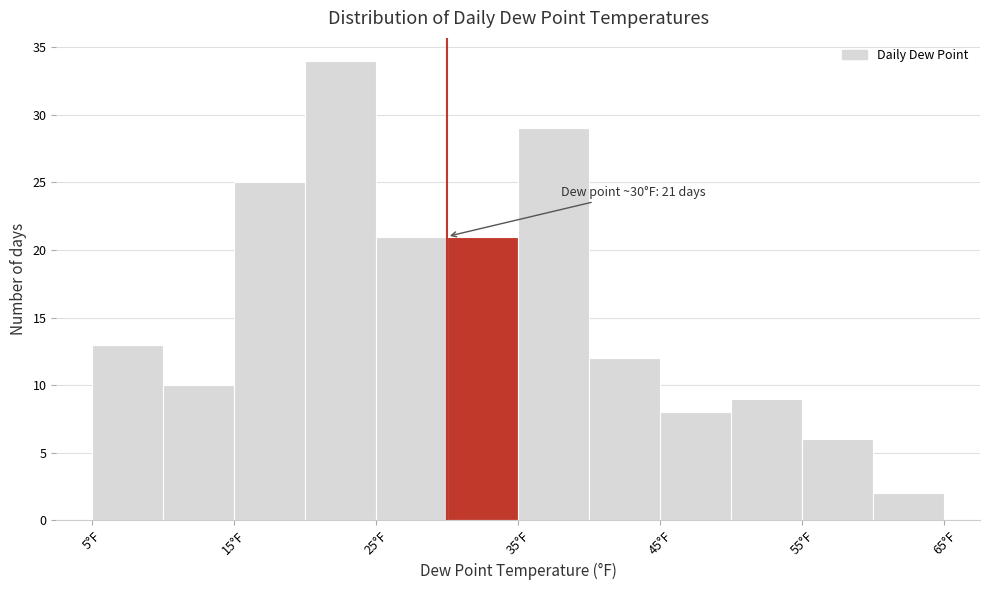

Which range on the x-axis has the tallest bar?

20 to 25